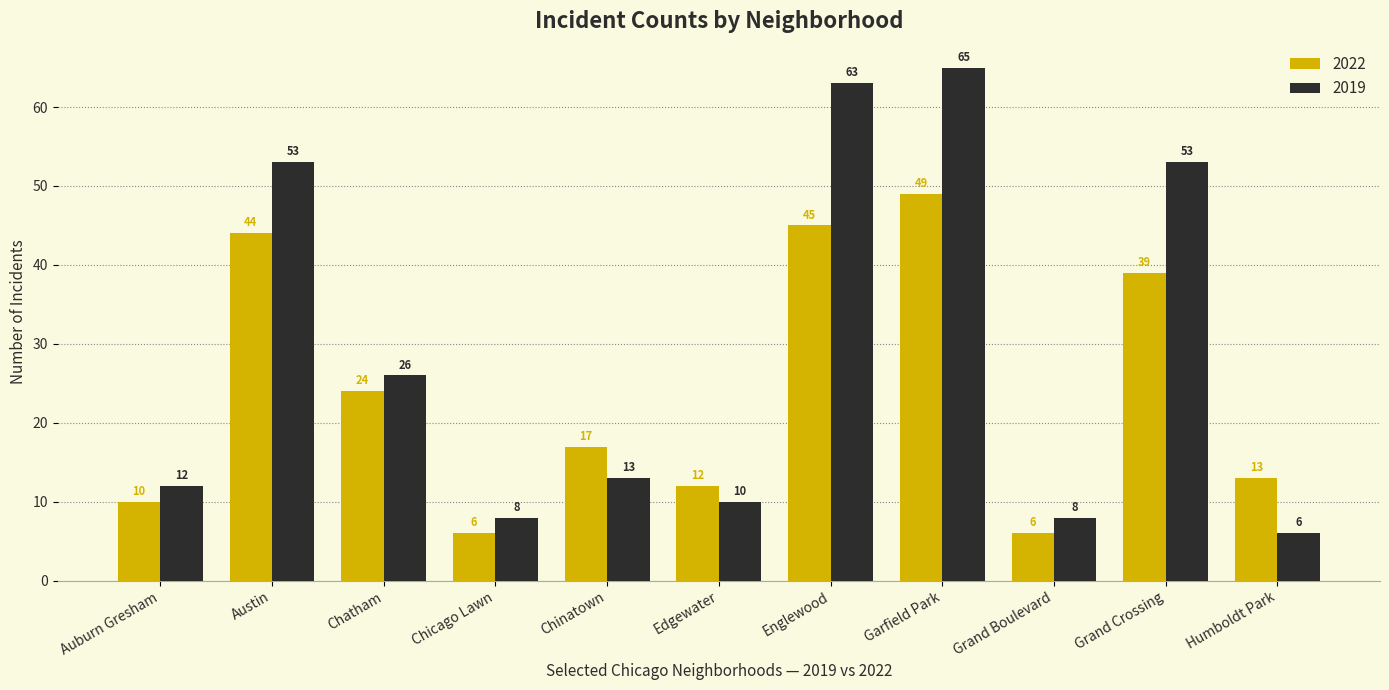

Between Auburn Gresham and Garfield Park, which series saw the biggest shift?

2019